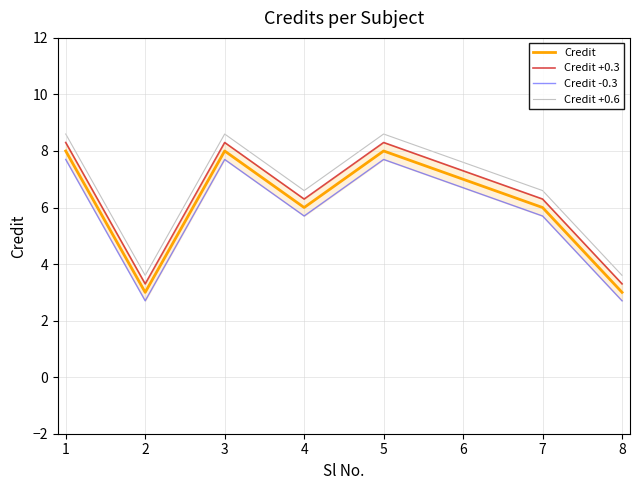

What are all the series names shown in the legend?

Credit, Credit +0.3, Credit -0.3, Credit +0.6